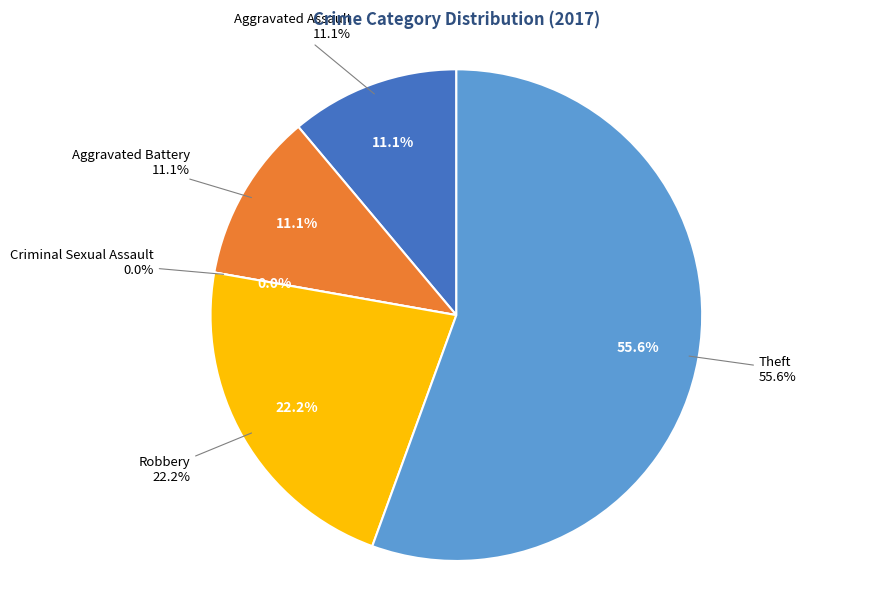

Which slice is the smallest?

Criminal Sexual Assault